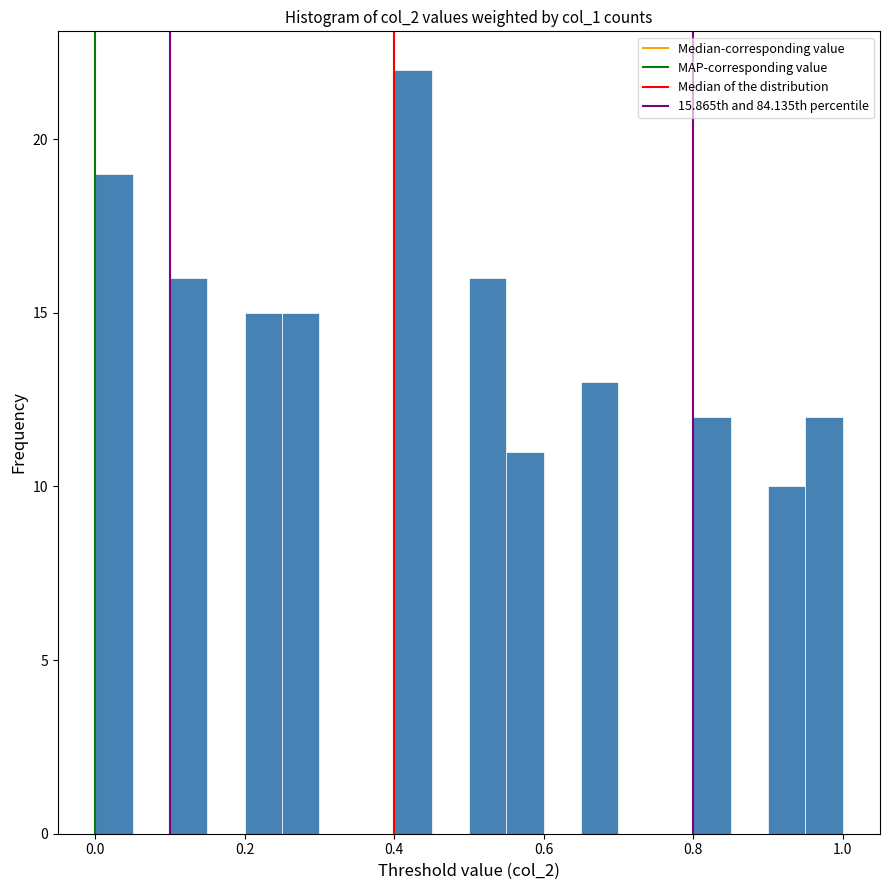

Around what value on the x-axis is the tallest bar? Give the approximate position of its centre, as read against the axis.

0.42